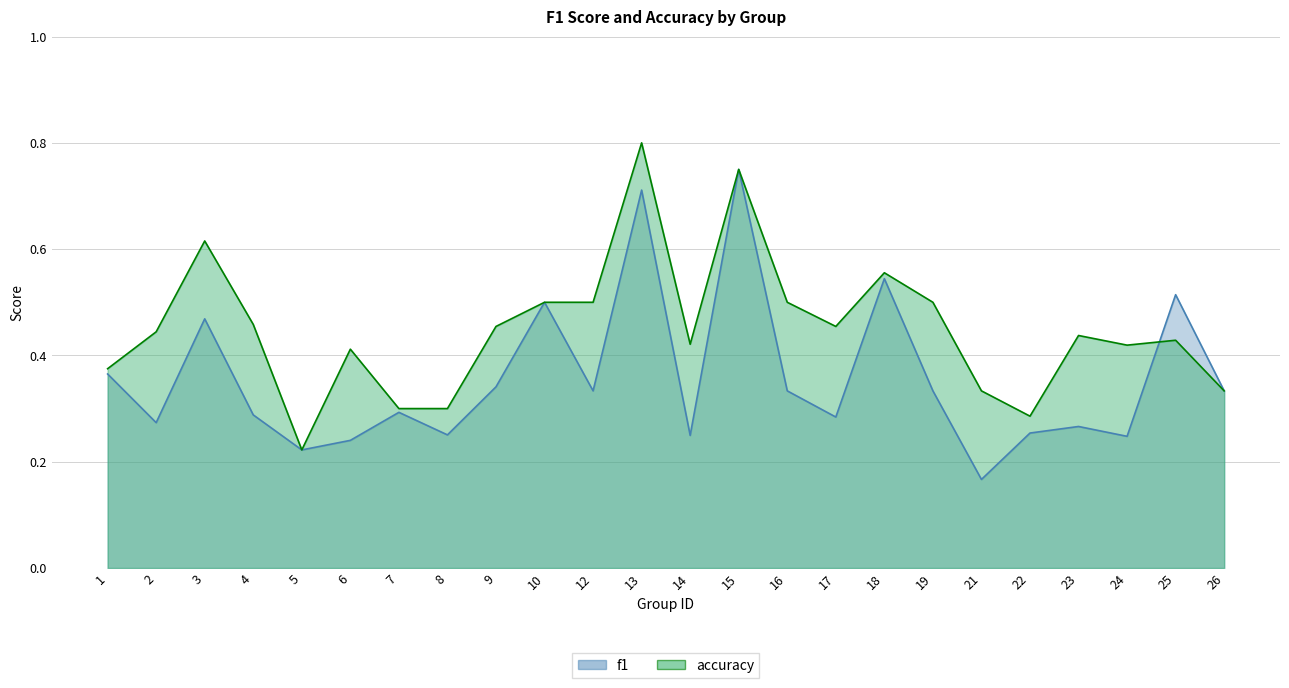

After their last crossing, which series has the higher values: accuracy or f1?

f1